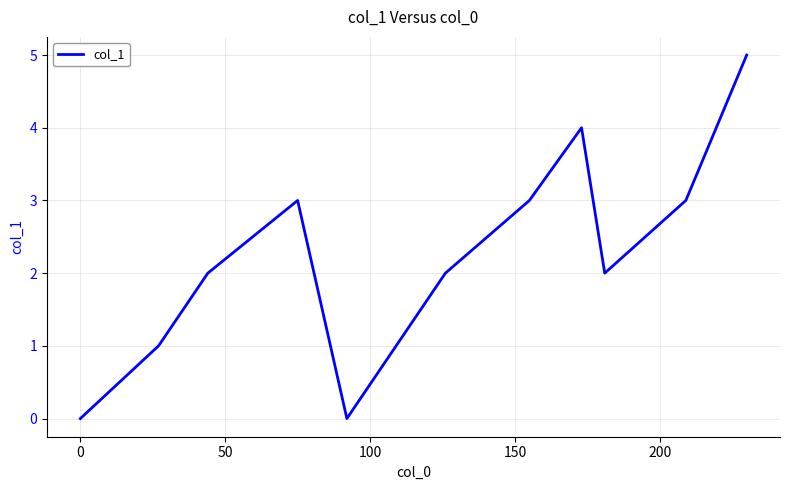

What is the greatest value displayed?

5